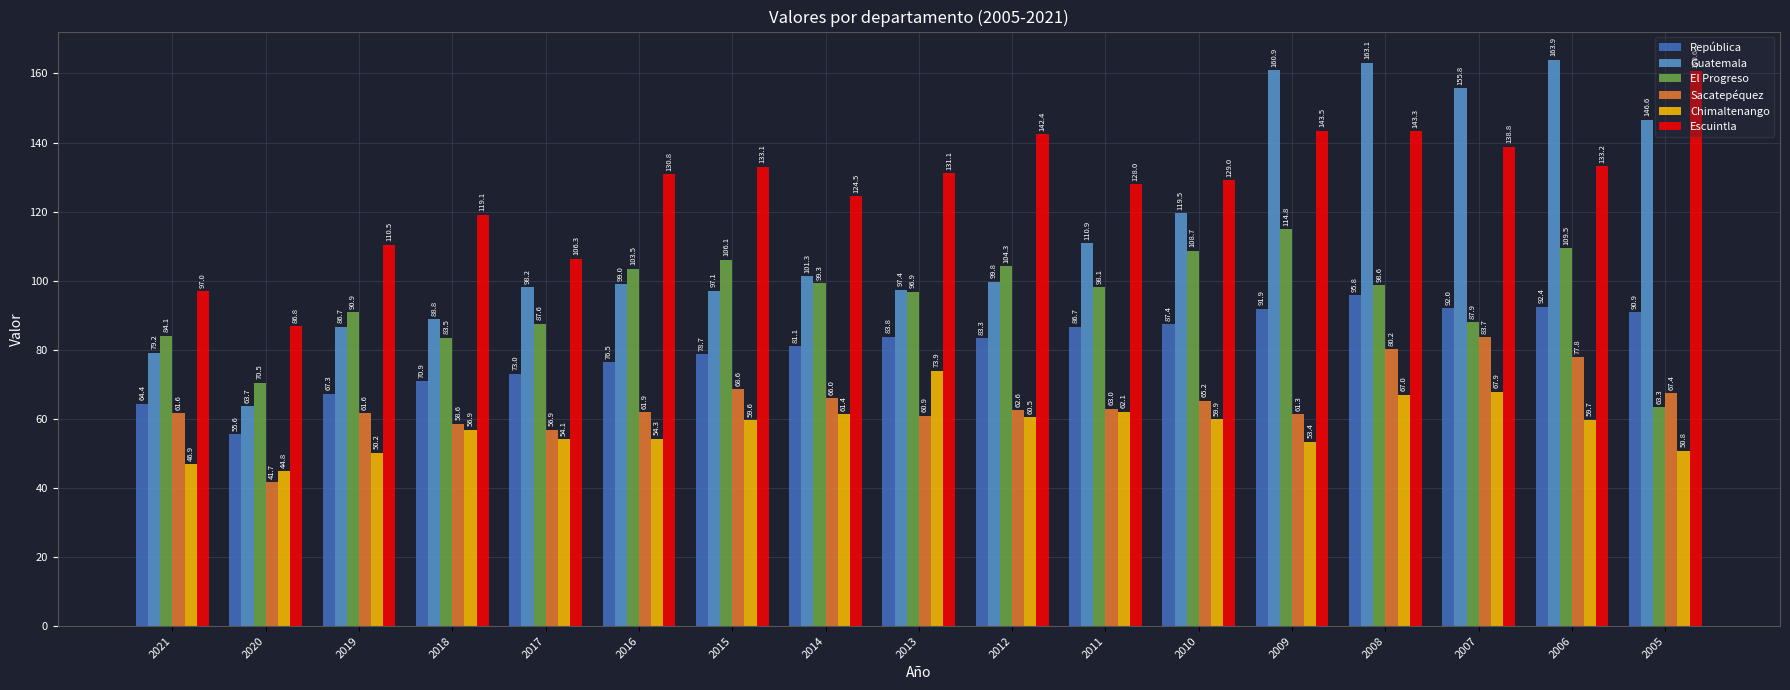

List the series in order of their peak value, lowest first.

Chimaltenango, Sacatepéquez, República, El Progreso, Escuintla, Guatemala